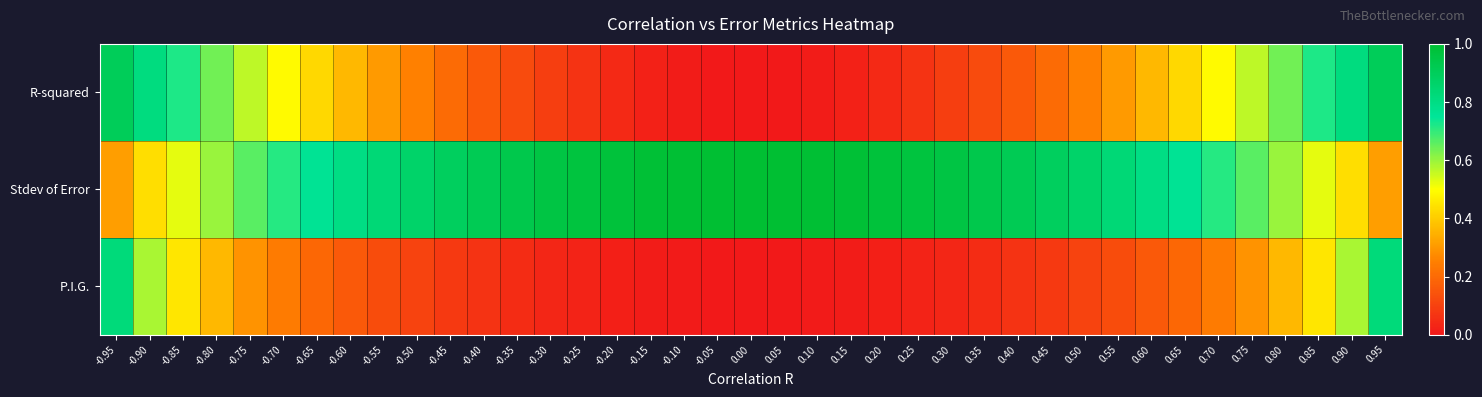

Rank the series at 0.30 from lowest to highest value.

P.I.G., R-squared, Stdev of Error